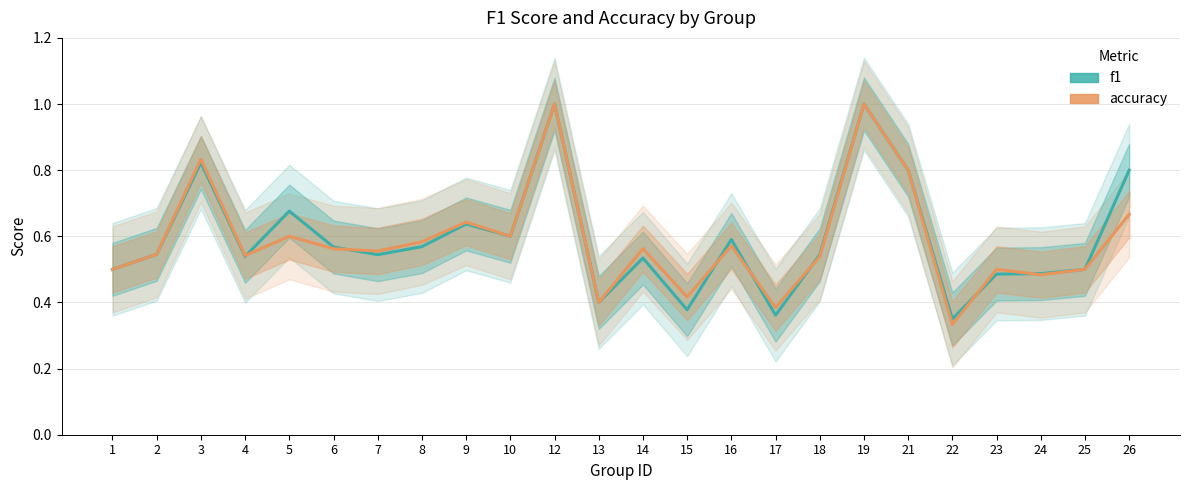

At 8, list the series in order from largest to smallest.

accuracy, f1